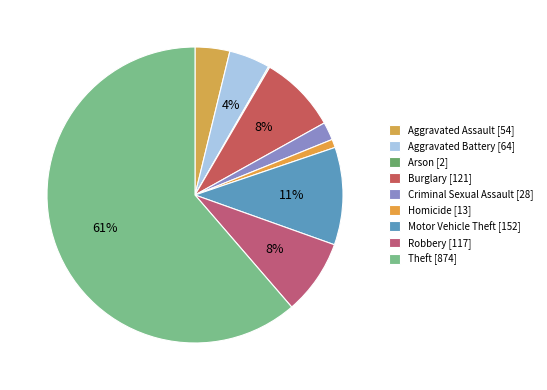

To the nearest percent, what portion does Aggravated Battery represent?

4%